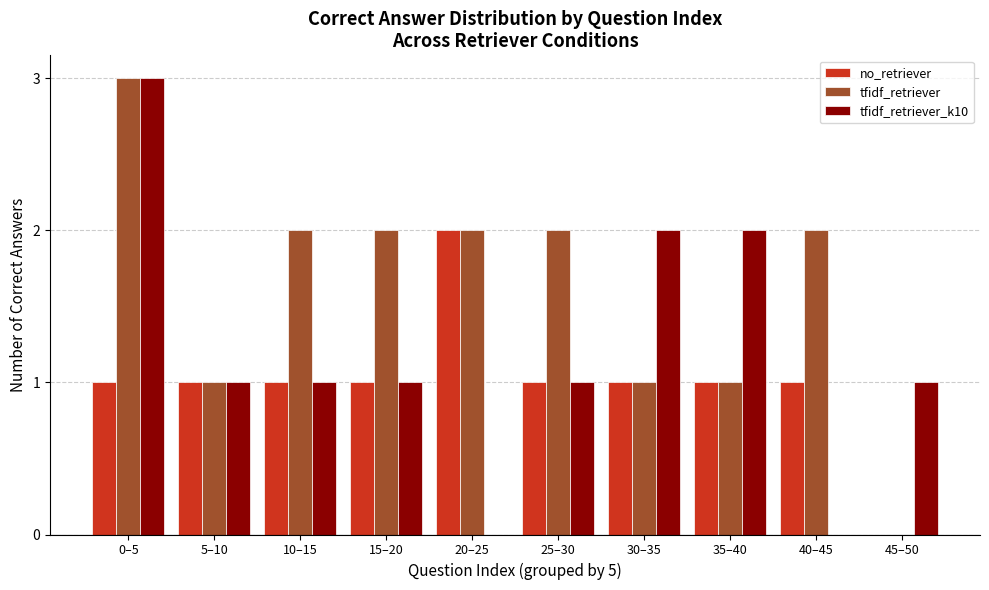

Reading left to right, what are all the values shown in this chart?

no_retriever: 0–5=1	5–10=1	10–15=1	15–20=1	20–25=2	25–30=1	30–35=1	35–40=1	40–45=1	45–50=0
tfidf_retriever: 0–5=3	5–10=1	10–15=2	15–20=2	20–25=2	25–30=2	30–35=1	35–40=1	40–45=2	45–50=0
tfidf_retriever_k10: 0–5=3	5–10=1	10–15=1	15–20=1	20–25=0	25–30=1	30–35=2	35–40=2	40–45=0	45–50=1